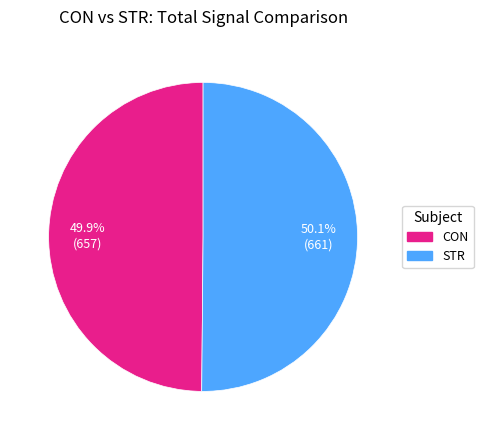

To the nearest percent, what is the combined percentage of CON and STR?

100%